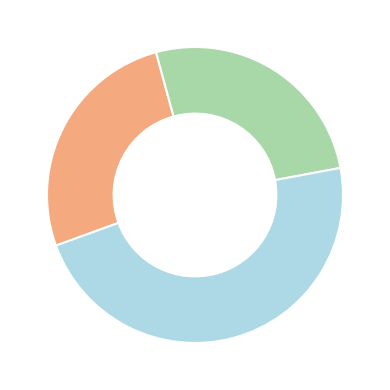

Does any single category account for the majority?

No